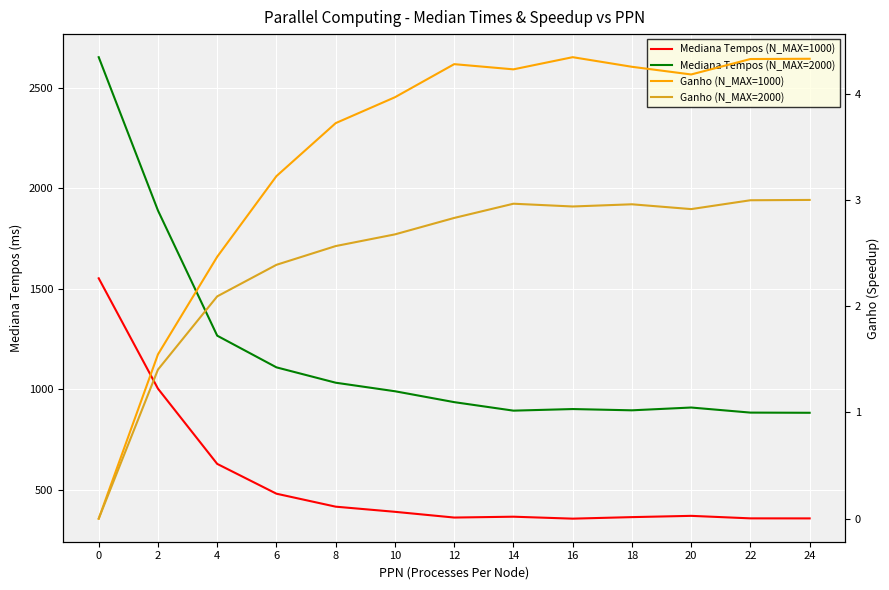

True or false: Mediana Tempos (N_MAX=1000) has a value of 124.5 at 20.

False